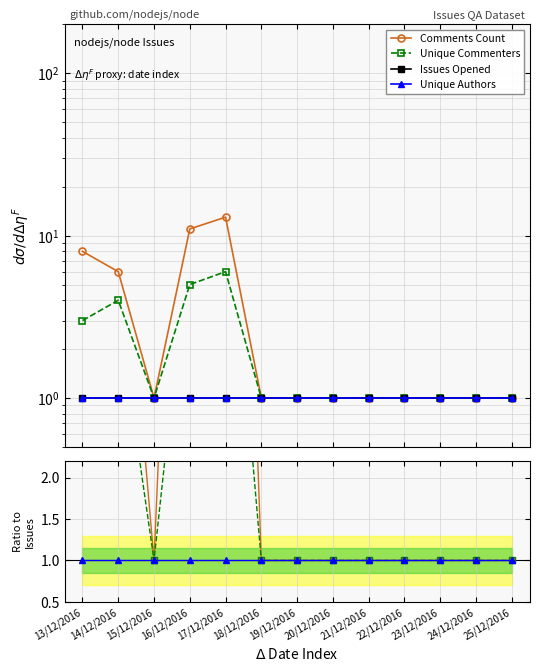

What is the label of the 4th point from the right?

22/12/2016